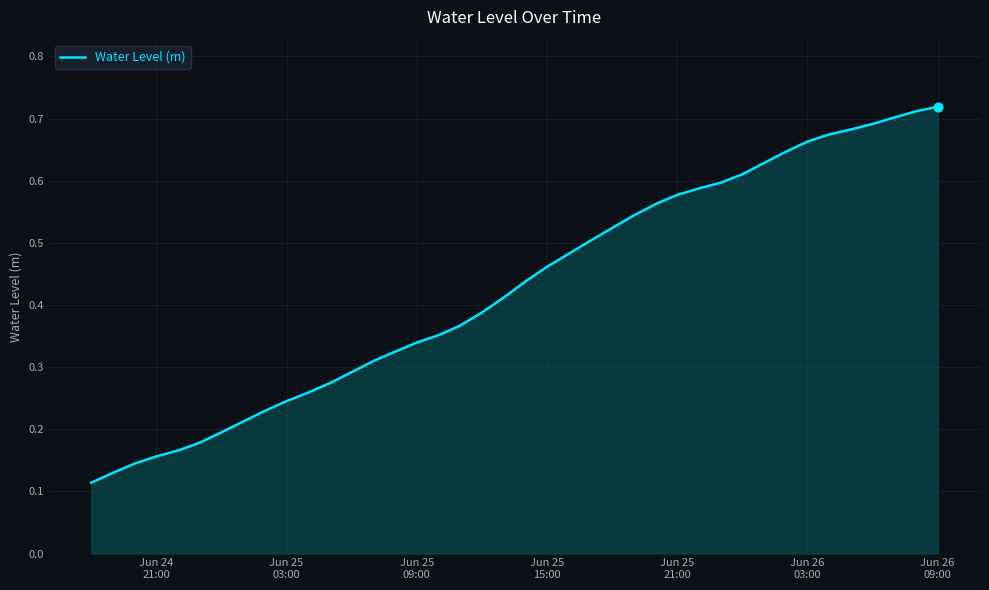

How many lines are shown in the chart?

1